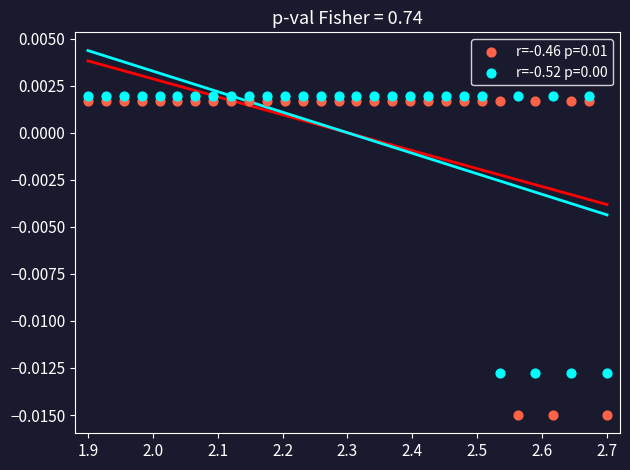

Which series has the largest Y range (max minus min)?

r=-0.46 p=0.01